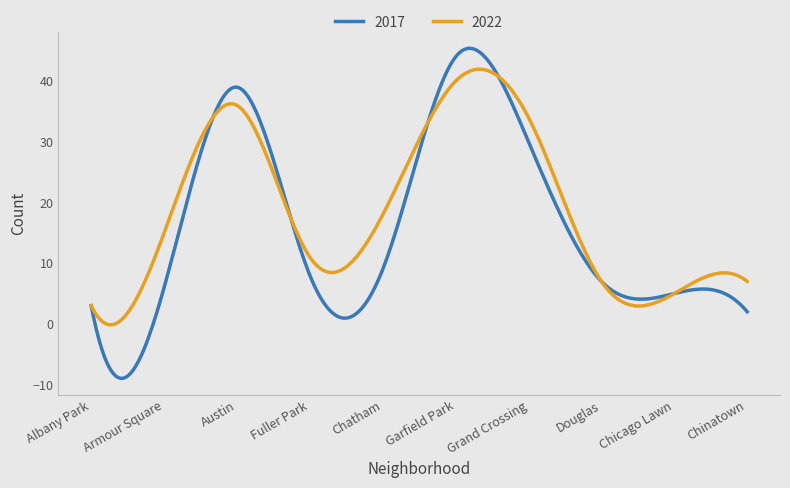

Rank the series by their maximum value, from highest to lowest.

2017, 2022